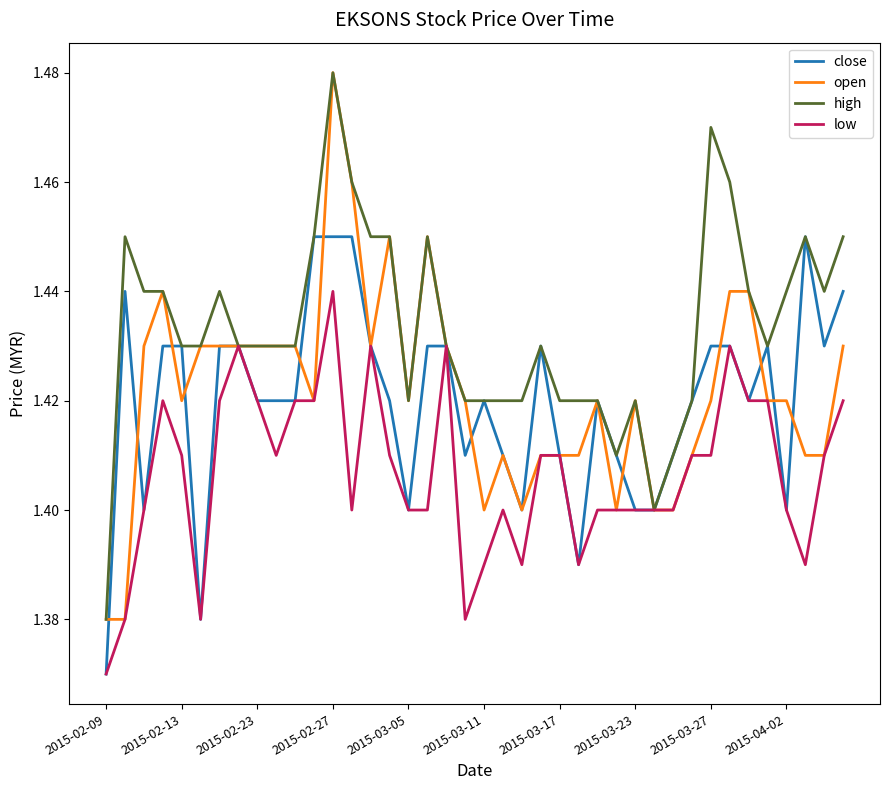

Which series has the largest total across all categories?

high